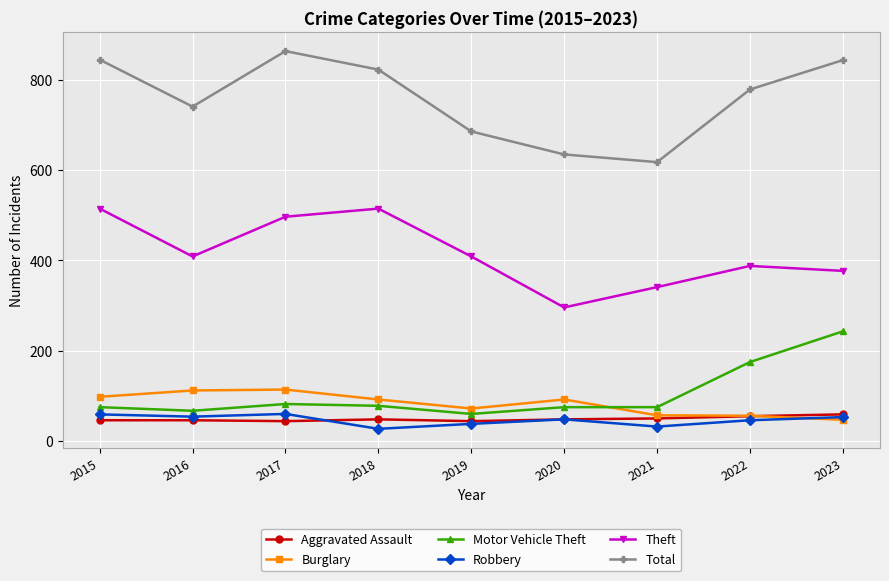

Does the chart have visible grid lines?

Yes